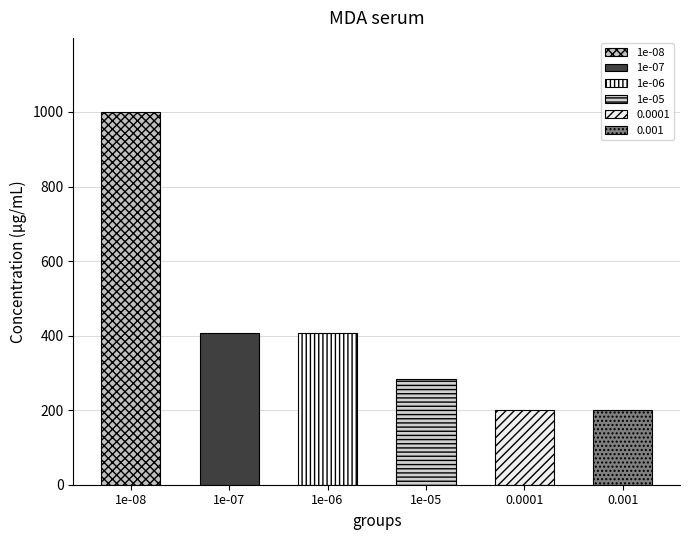

Which has a higher value, 0.0001 or 0.001?

0.0001